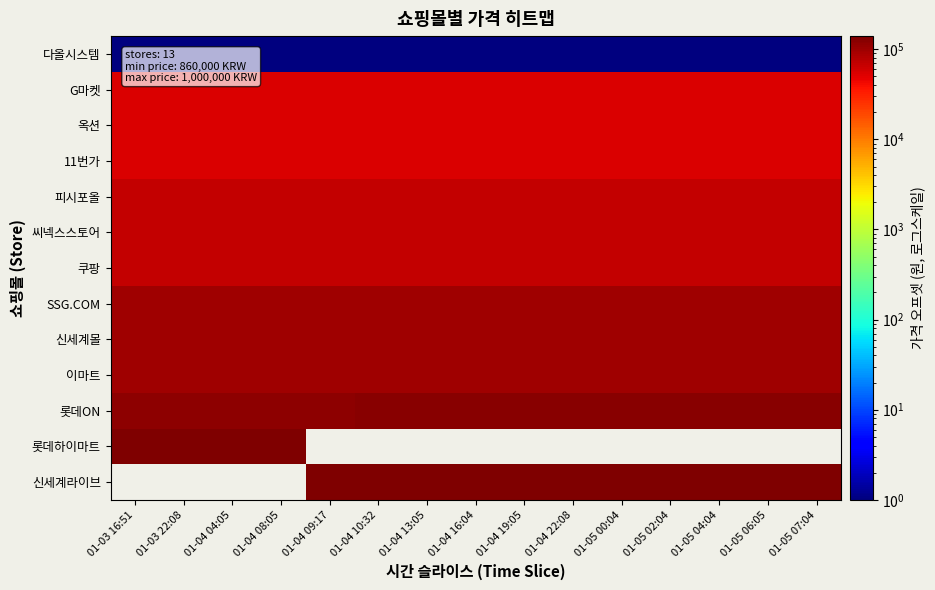

True or false: 이마트 has a value of 58525.7 at 01-04 08:05.

False